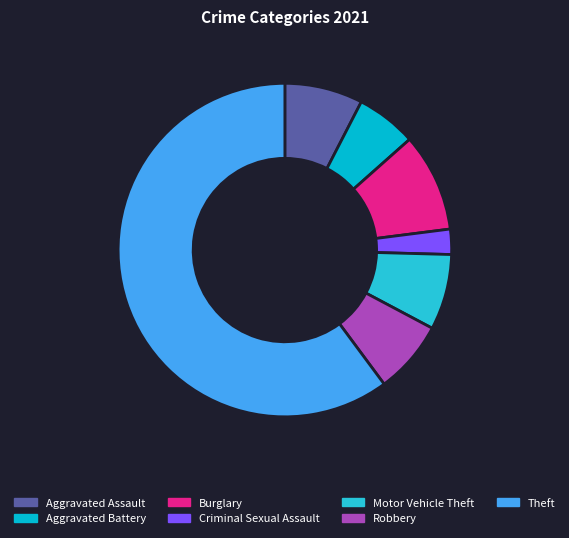

How many slices are in this pie chart?

7